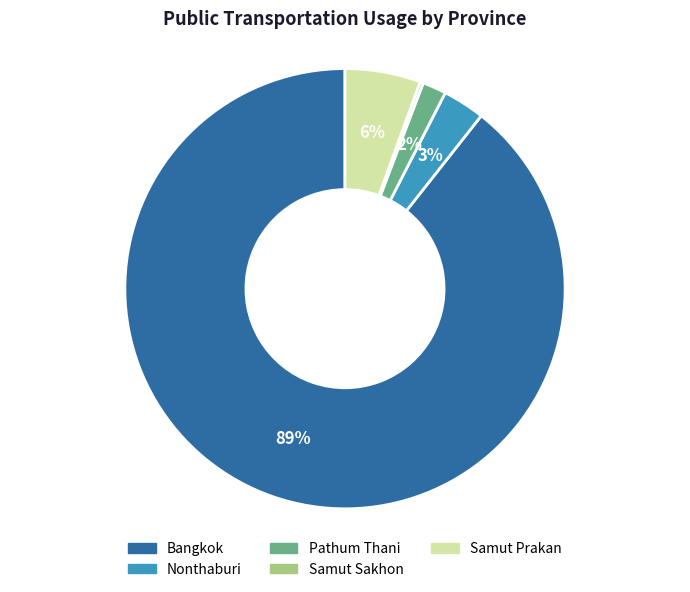

Do Bangkok and Nonthaburi together represent more than half of the pie?

Yes